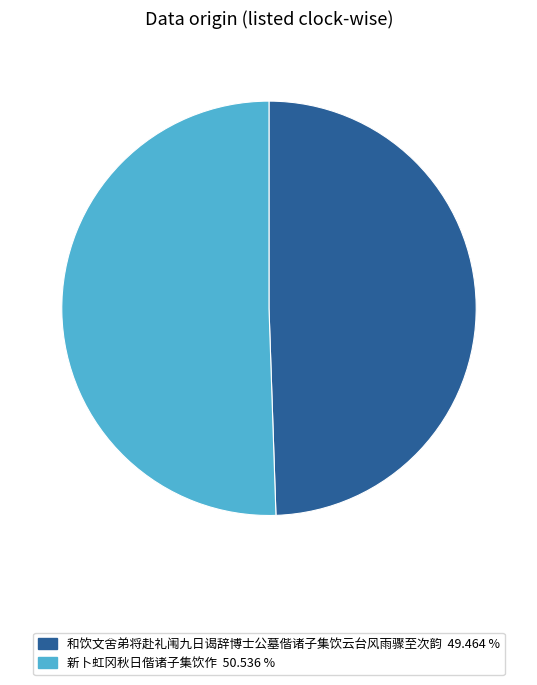

Which slice is the smallest?

和饮文舍弟将赴礼闱九日谒辞博士公墓偕诸子集饮云台风雨骤至次韵